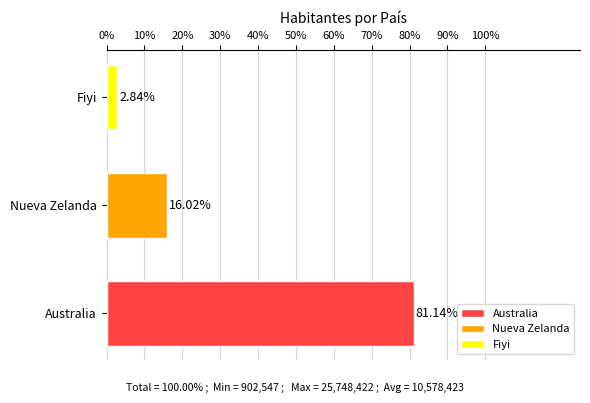

Does the chart contain any negative values?

No